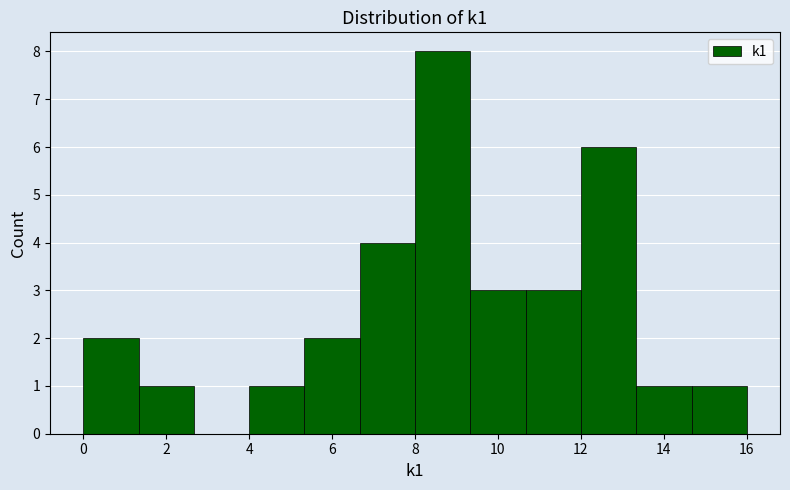

How tall is the bar that spans 9.4 to 10.6 on the x-axis? Neither the bar edges nor the heights are printed on the chart, so give them approximately, as read against the axes.

3